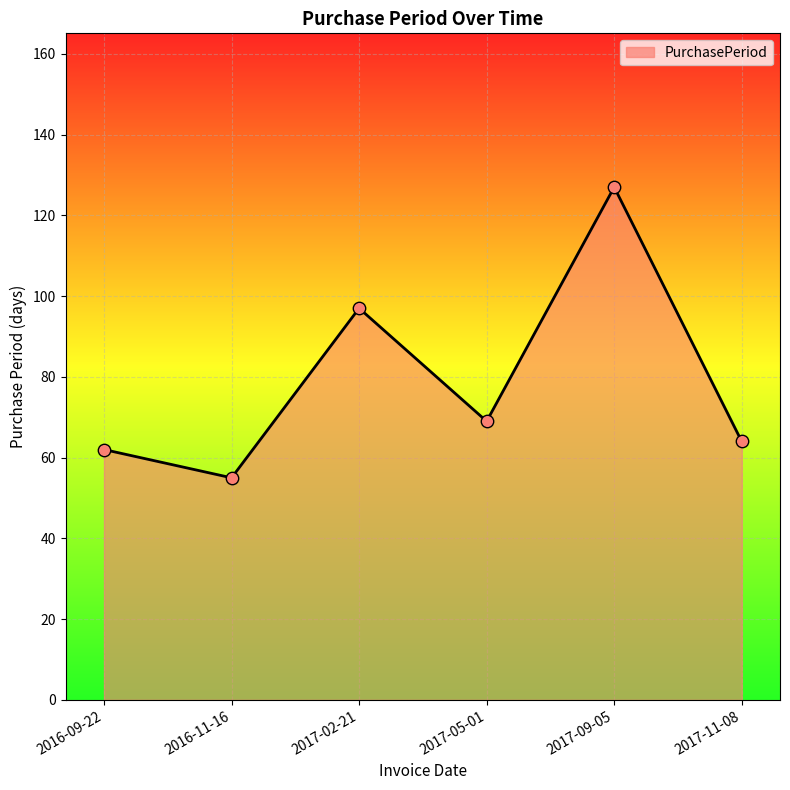

What is the ratio of the value at 2017-09-05 to the value at 2017-11-08?

2.0